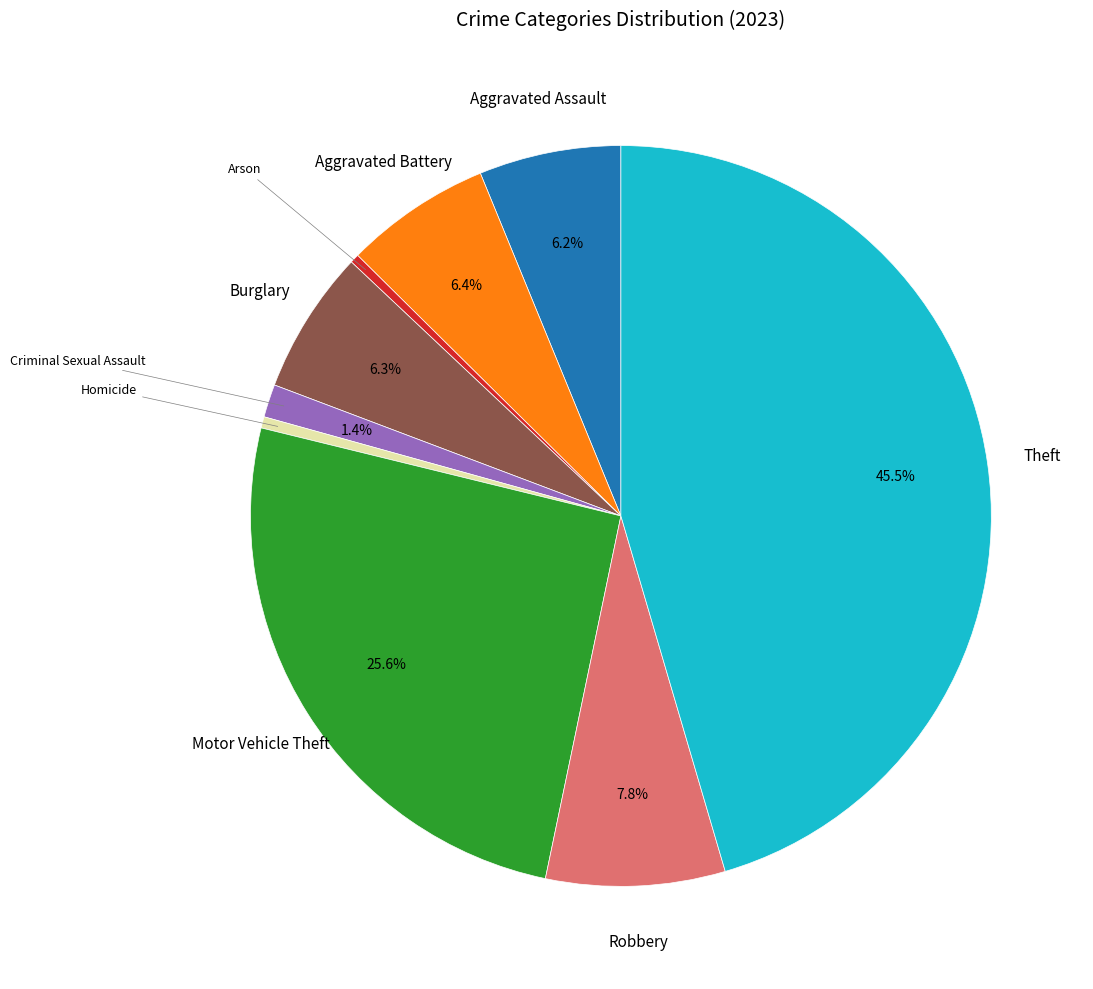

Is there any slice that represents more than half of the pie?

No